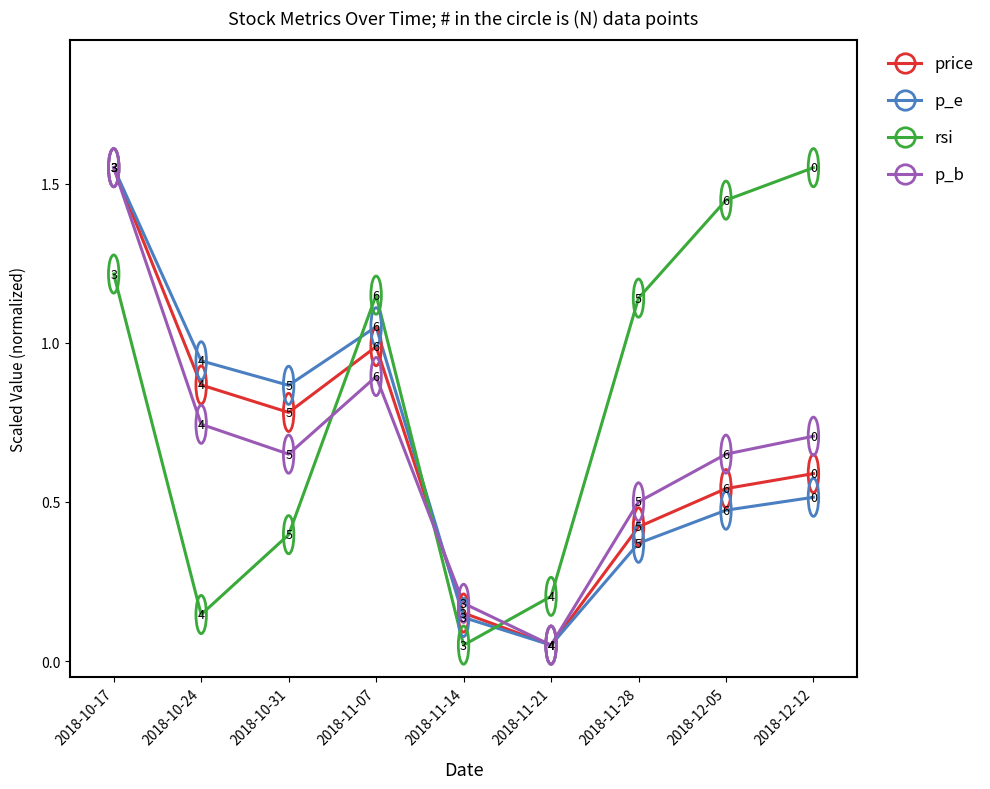

Is it true that price equals 0.3 at 2018-12-12?

False